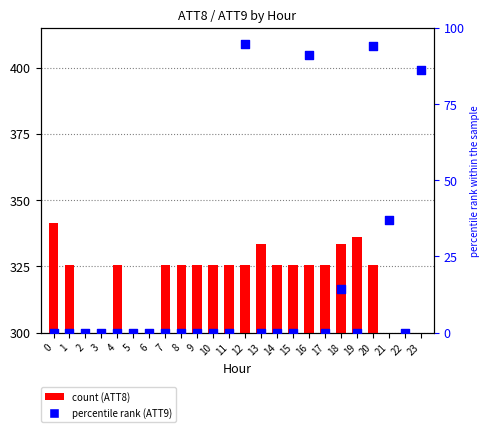

What is the total value across all series at 9?

325.3